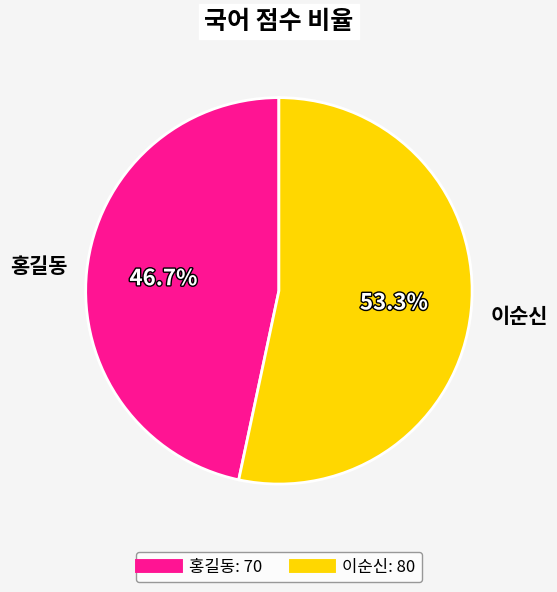

To the nearest percent, what is the combined percentage of 이순신 and 홍길동?

100%